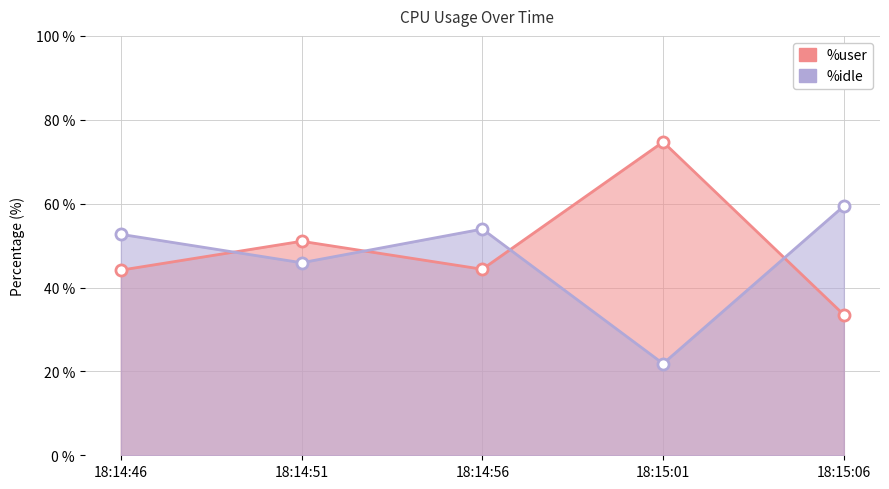

At which category does %idle reach its first local valley?

18:14:51